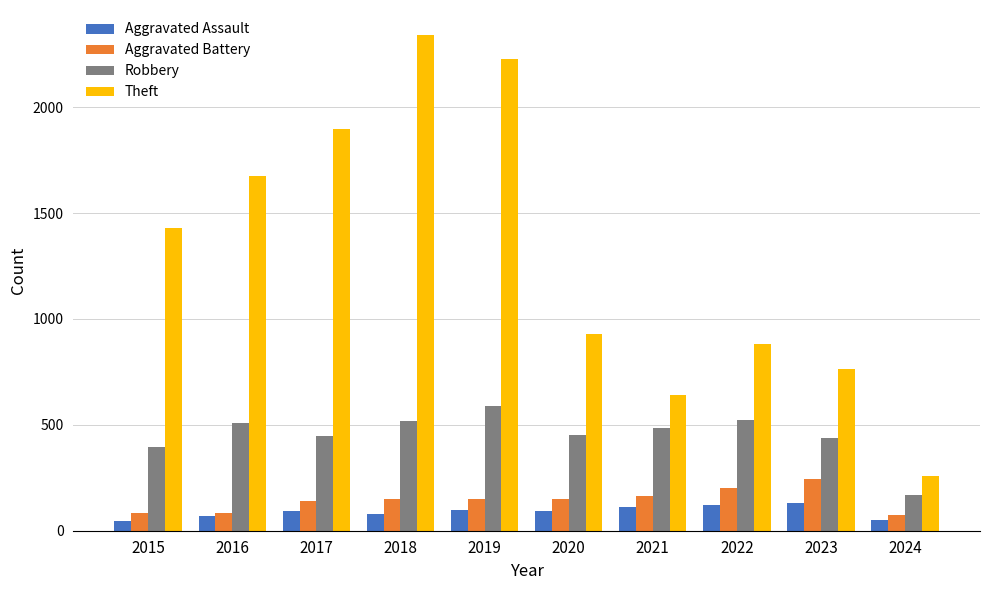

At which label does Aggravated Battery reach its peak?

2023